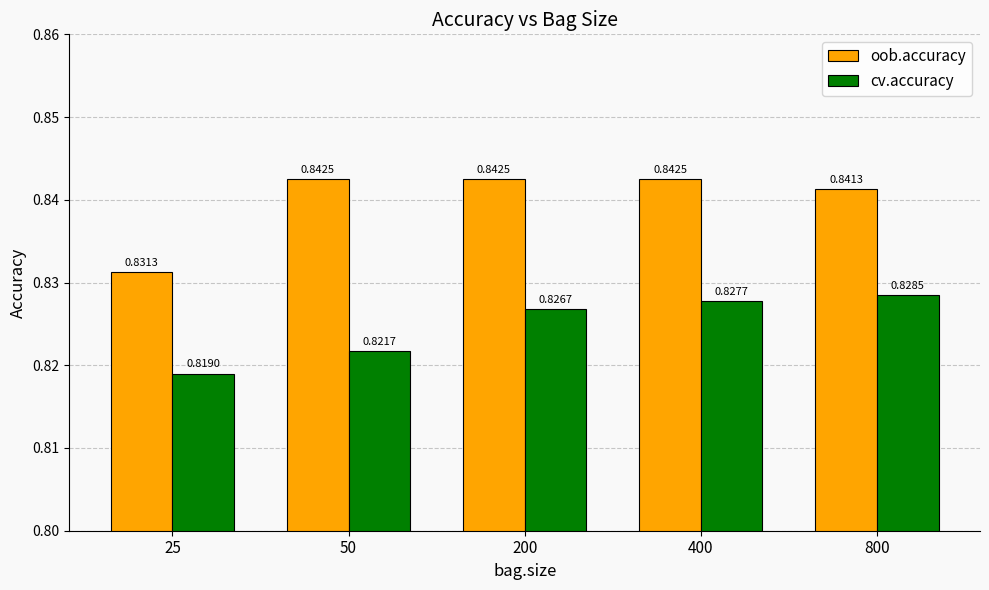

Is it true that cv.accuracy equals 0.2 at 800?

False